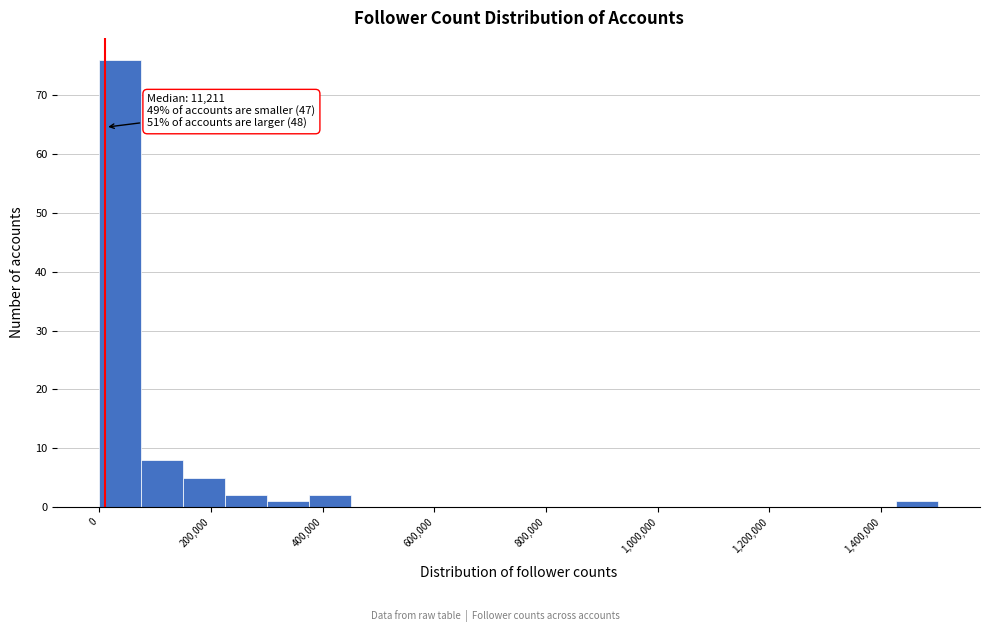

Around what value on the x-axis is the tallest bar? Give the approximate position of its centre, as read against the axis.

40000